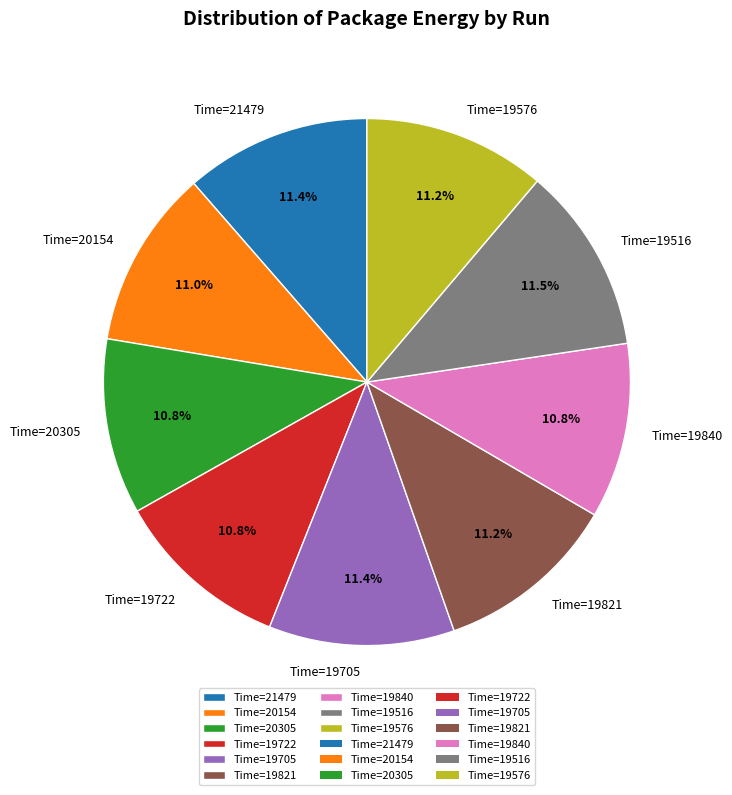

Does any single category account for the majority?

No